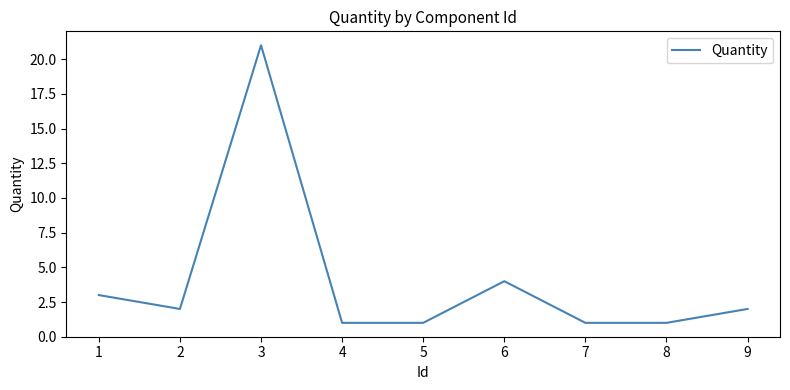

What is the change in value from 6 to 8?

-3